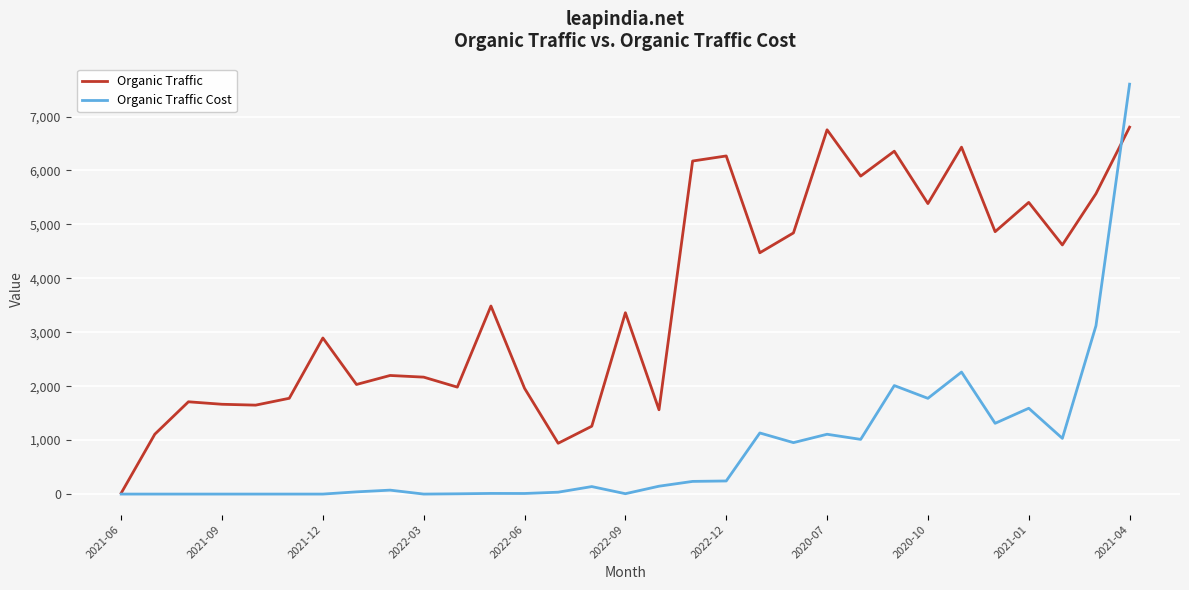

Rank the series by their average value, from lowest to highest.

Organic Traffic Cost, Organic Traffic